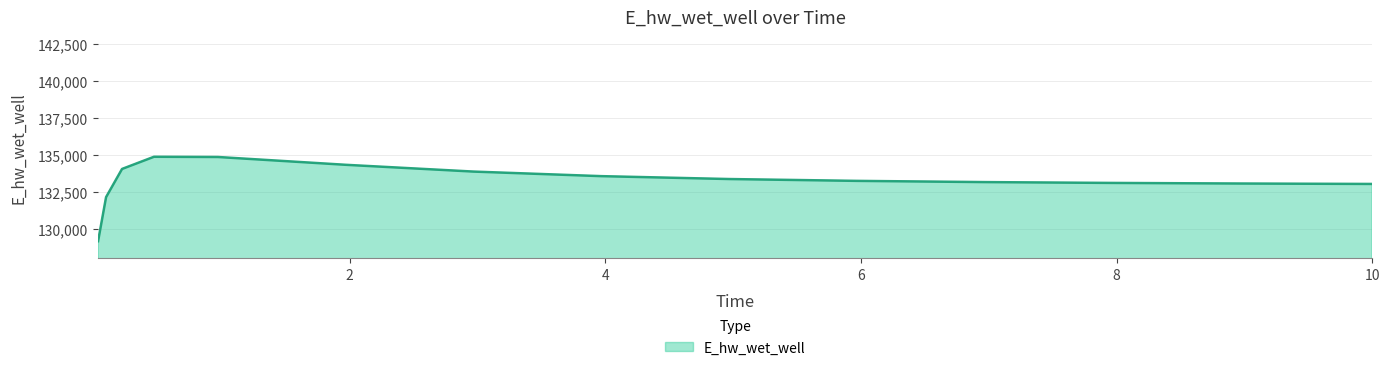

How many lines are shown in the chart?

1